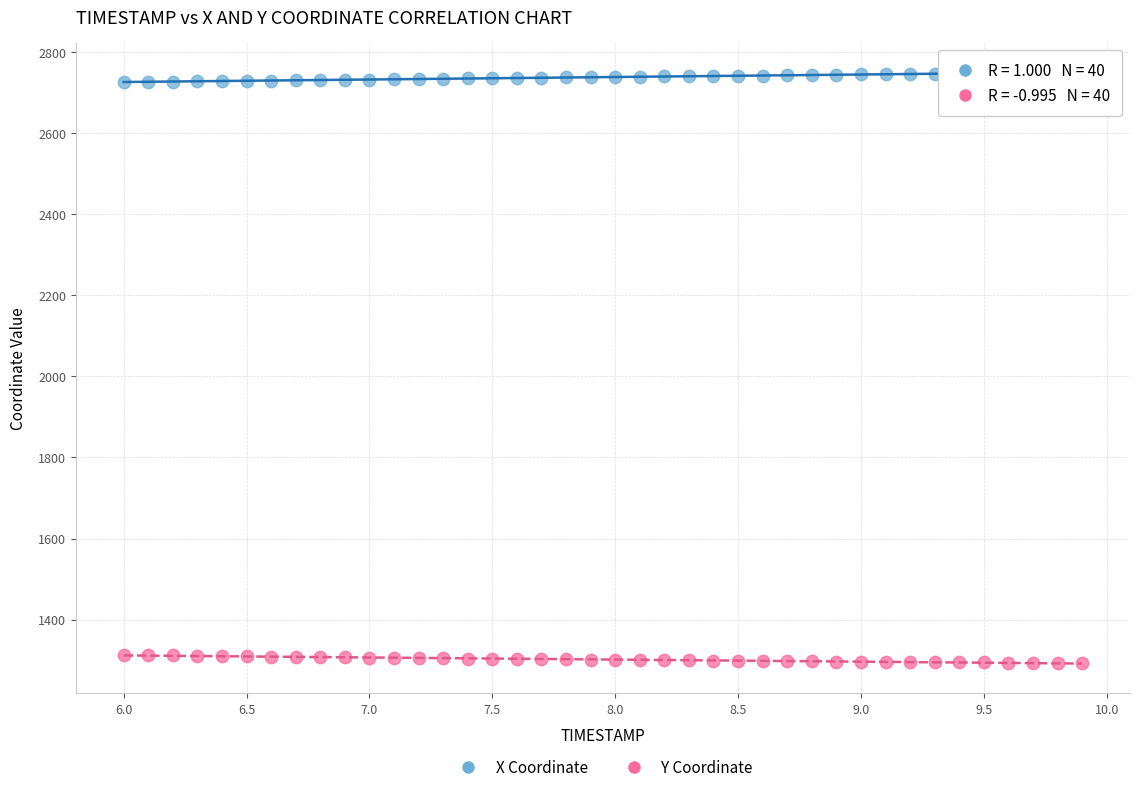

Which series reaches the minimum Y coordinate?

Y Coordinate